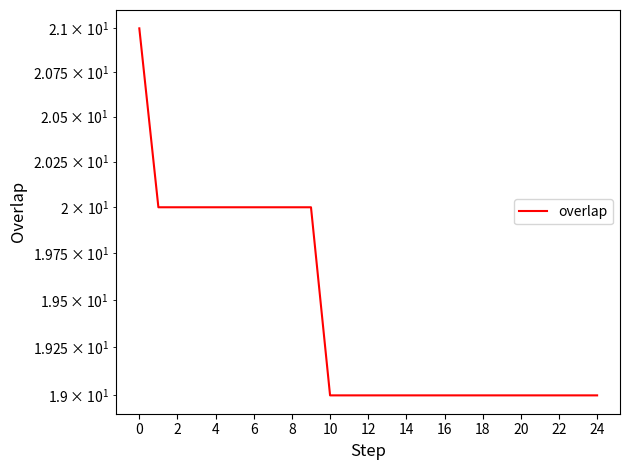

Is it true that the value at 4 is 33?

False